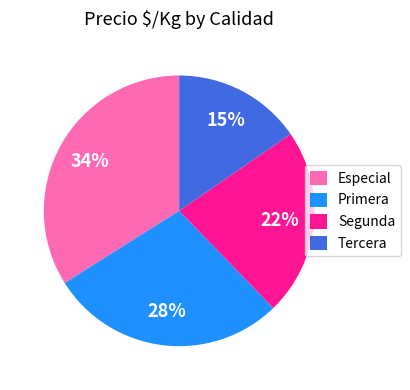

To the nearest percent, what portion does Segunda represent?

22%